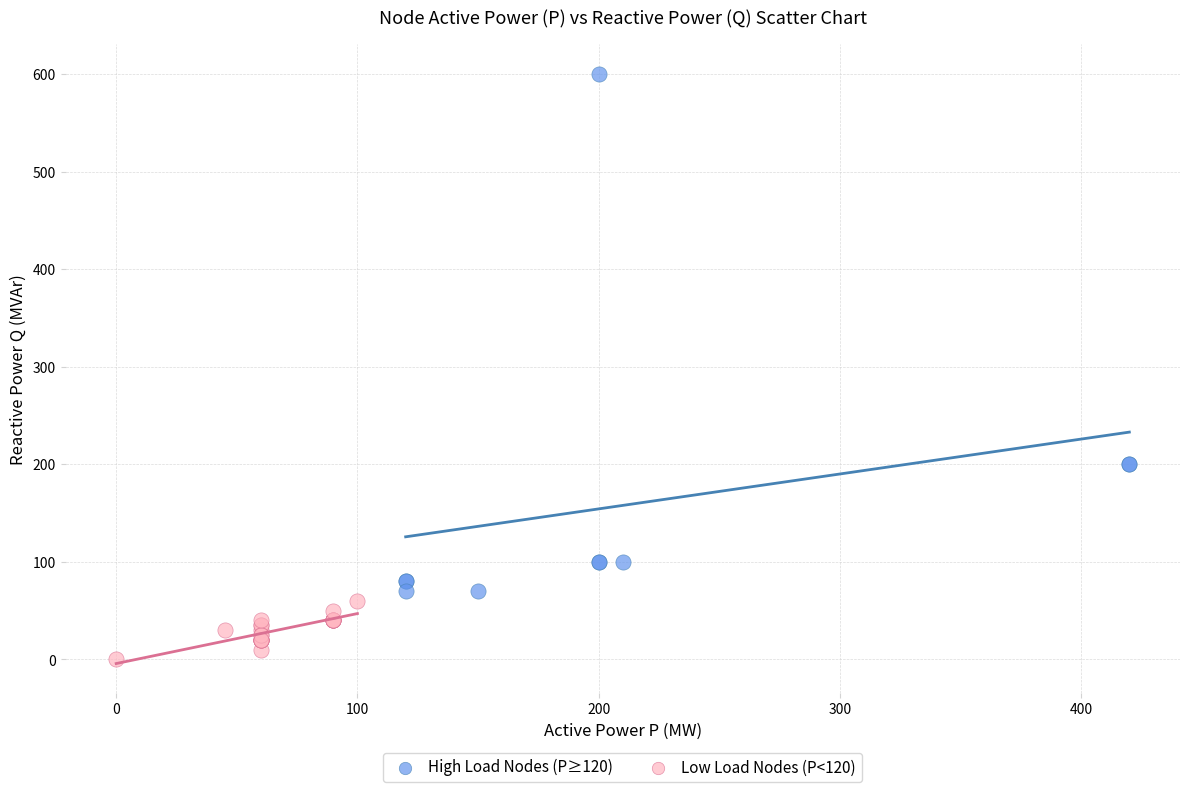

Which series has the largest Y range (max minus min)?

High Load Nodes (P≥120)